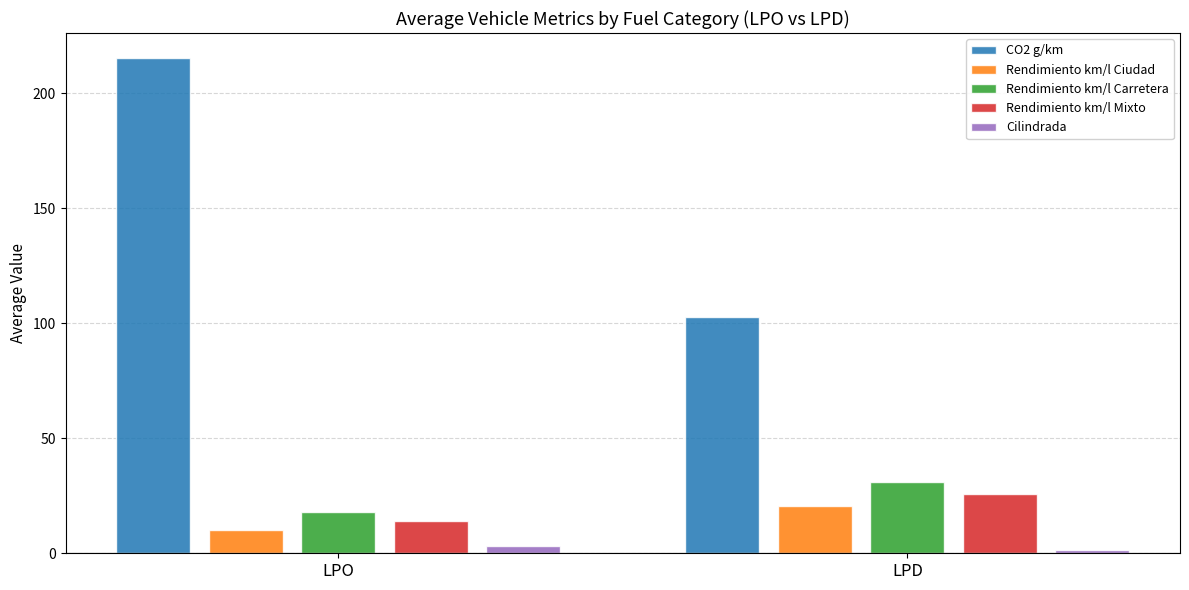

How many bars are there in total?

10